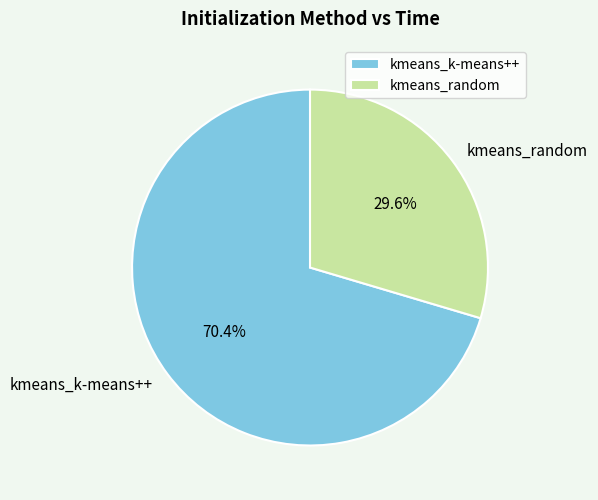

How much of the chart is everything except kmeans_k-means++?

29.6%